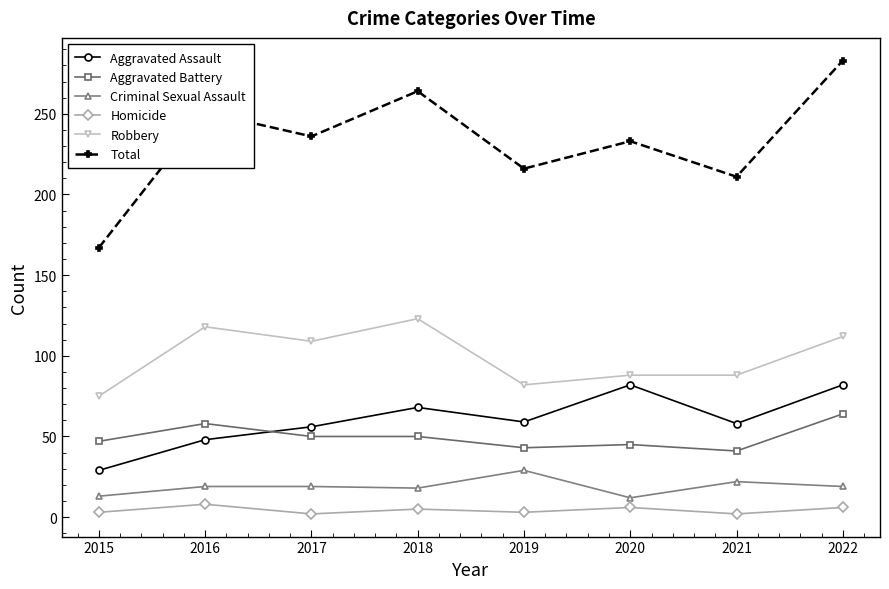

Is this an area chart (filled region under the line)?

No